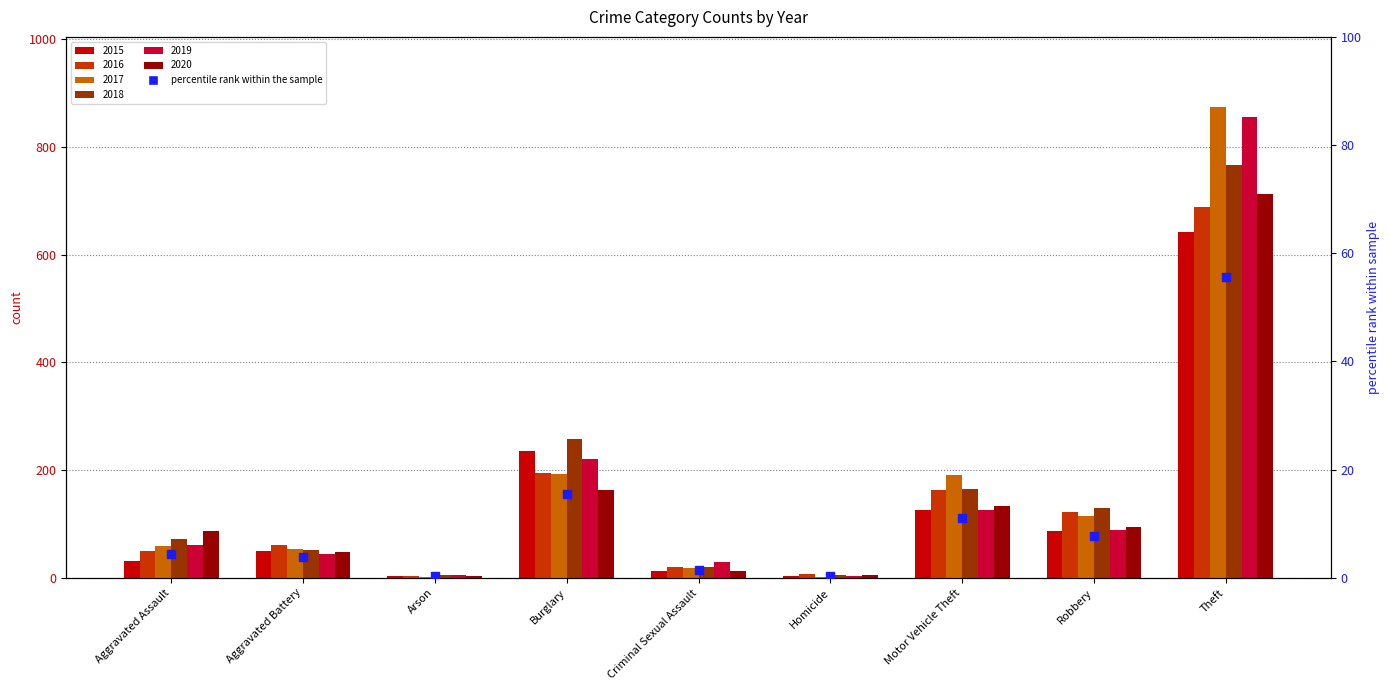

What is the change in value from Aggravated Assault to Arson?

-4.1